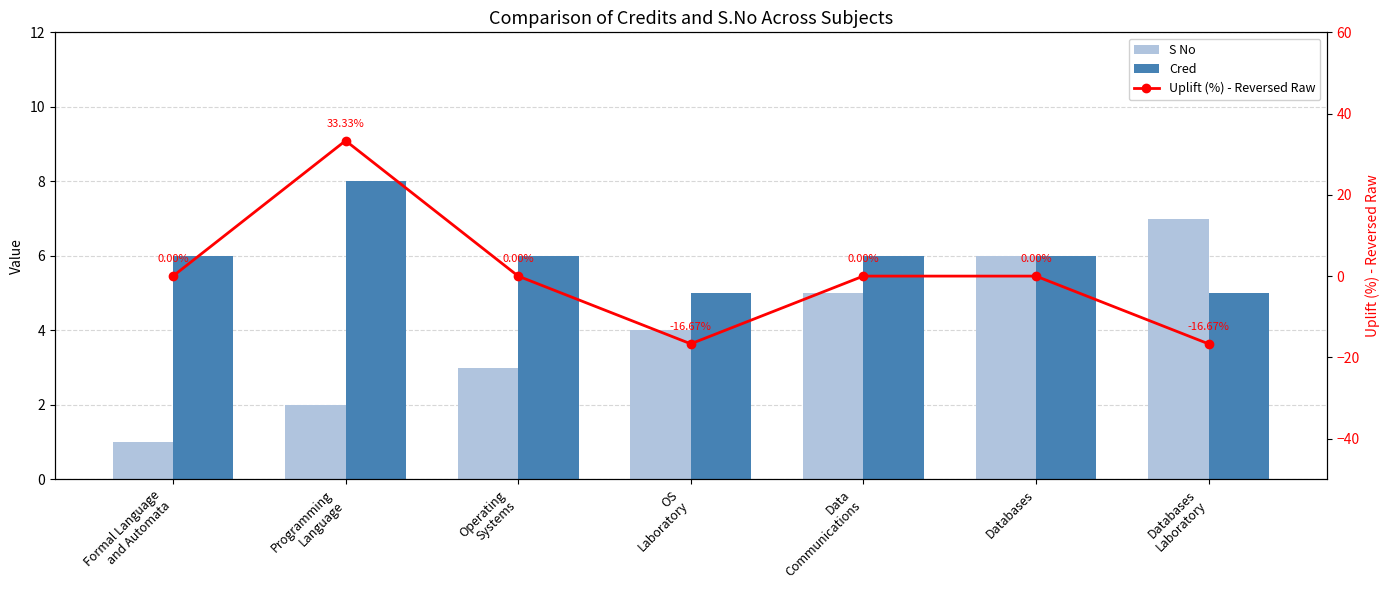

The value of Uplift (%) - Reversed Raw at Data
Communications is 0.0. True or false?

True